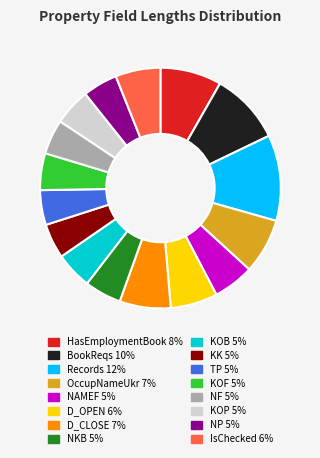

Does KOB account for over 50% of the chart?

No